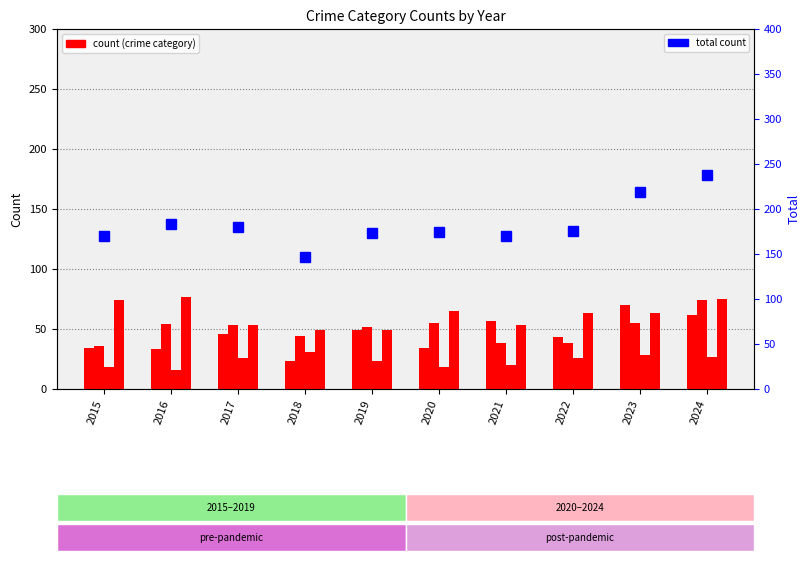

List the series in order of their peak value, highest first.

total count, Robbery, Aggravated Battery, Aggravated Assault, Criminal Sexual Assault